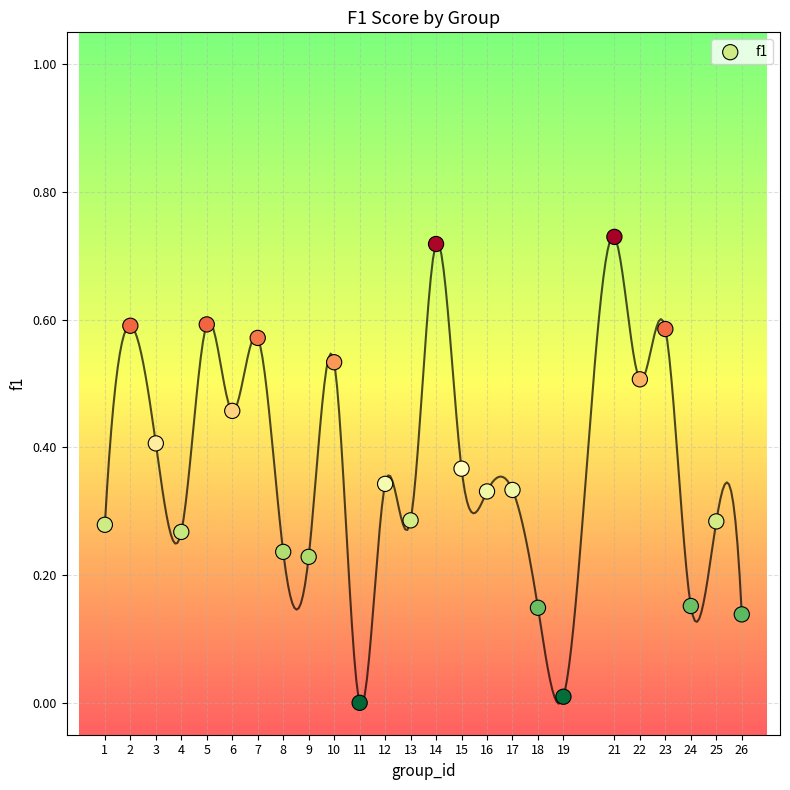

What is the range of X values (max minus min)?

25.0